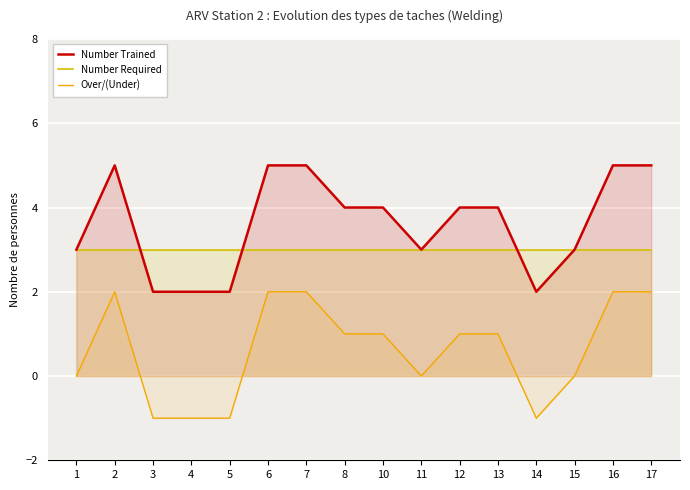

Which label corresponds to the largest value in the chart?

2